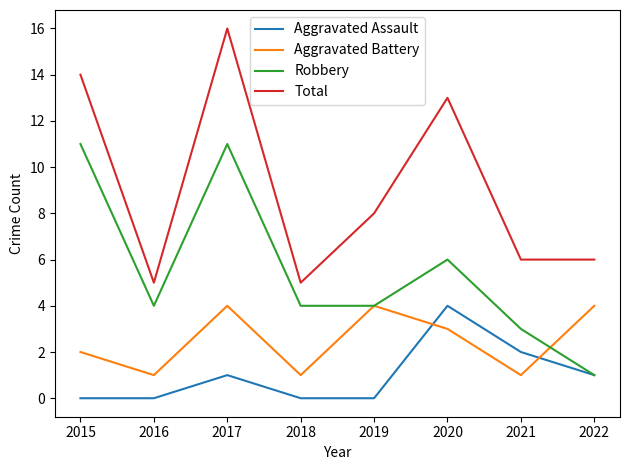

Count the Aggravated Assault values in the range 0 to 2.

7